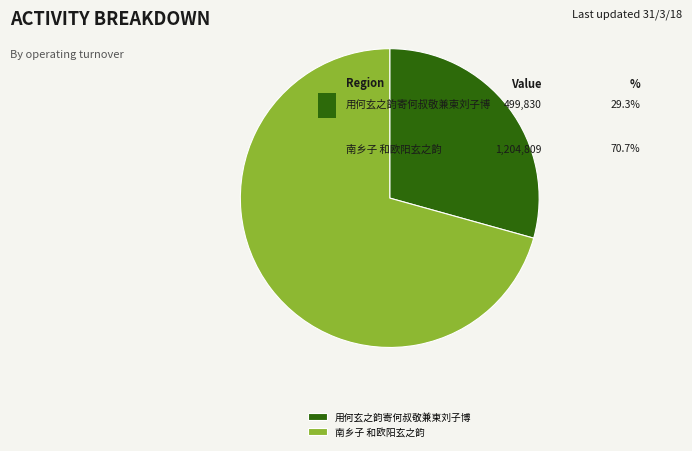

Count the number of slices in the pie.

2